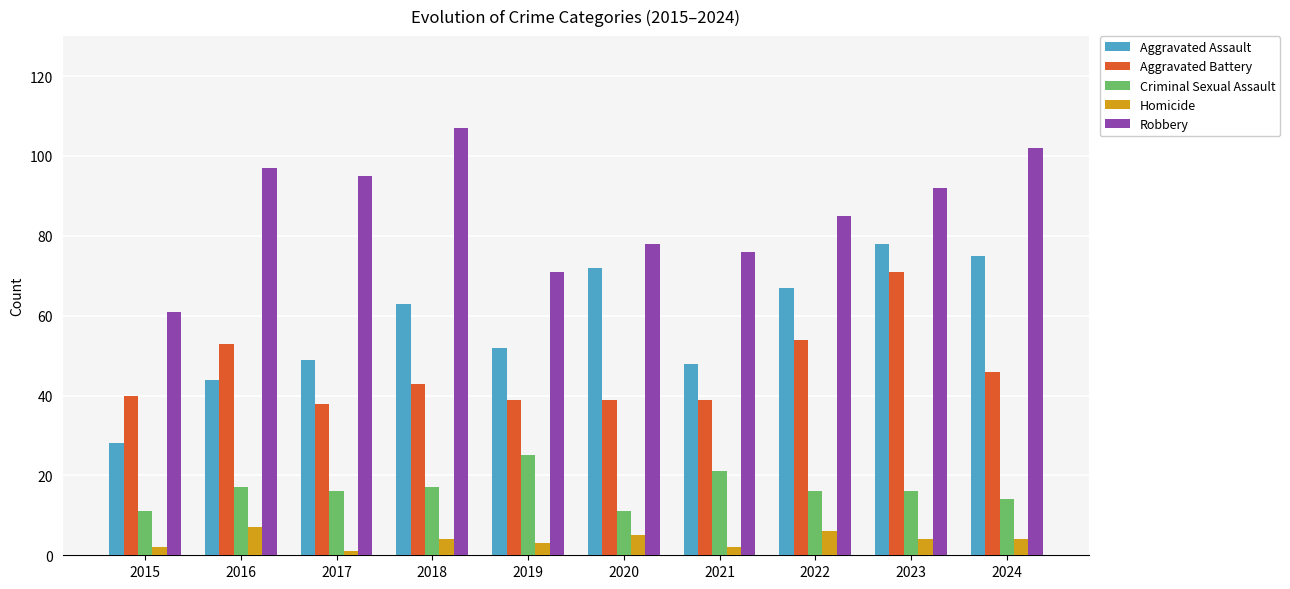

Are the bars horizontal?

No